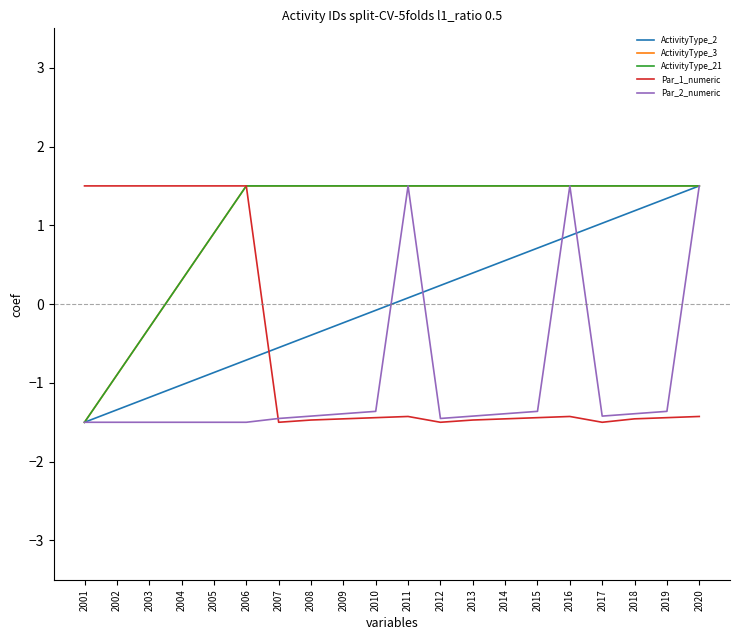

Does the chart have visible grid lines?

No